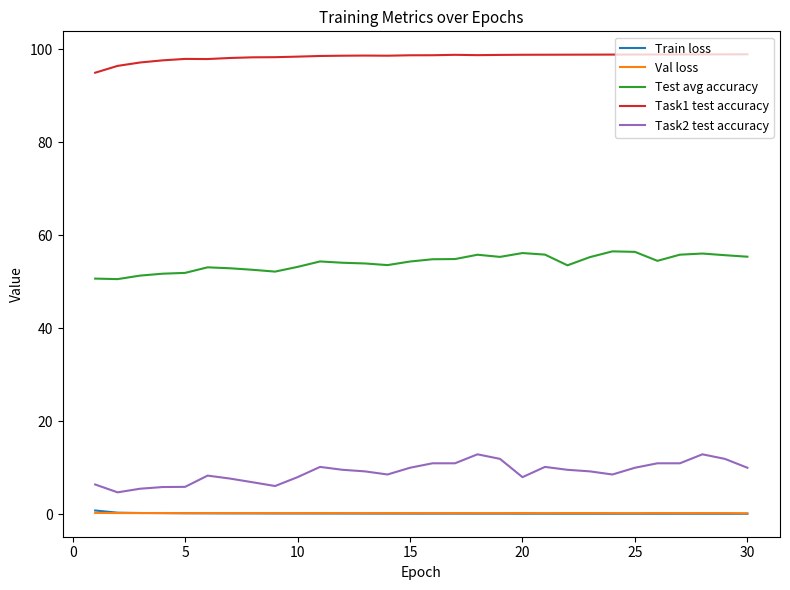

What is the highest value of the Task2 test accuracy series?

12.9